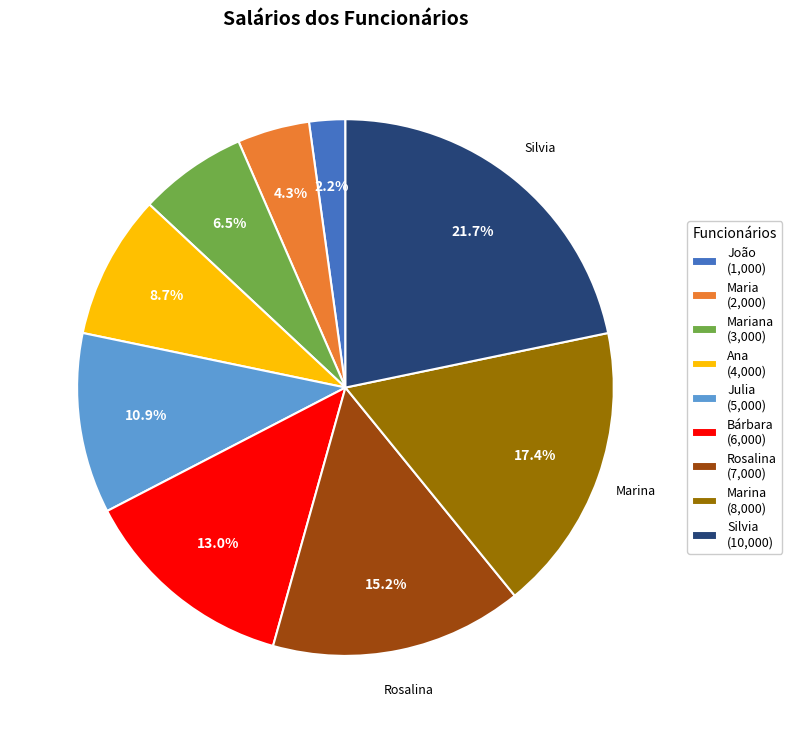

What percentage is NOT represented by João (1,000)?

97.8%